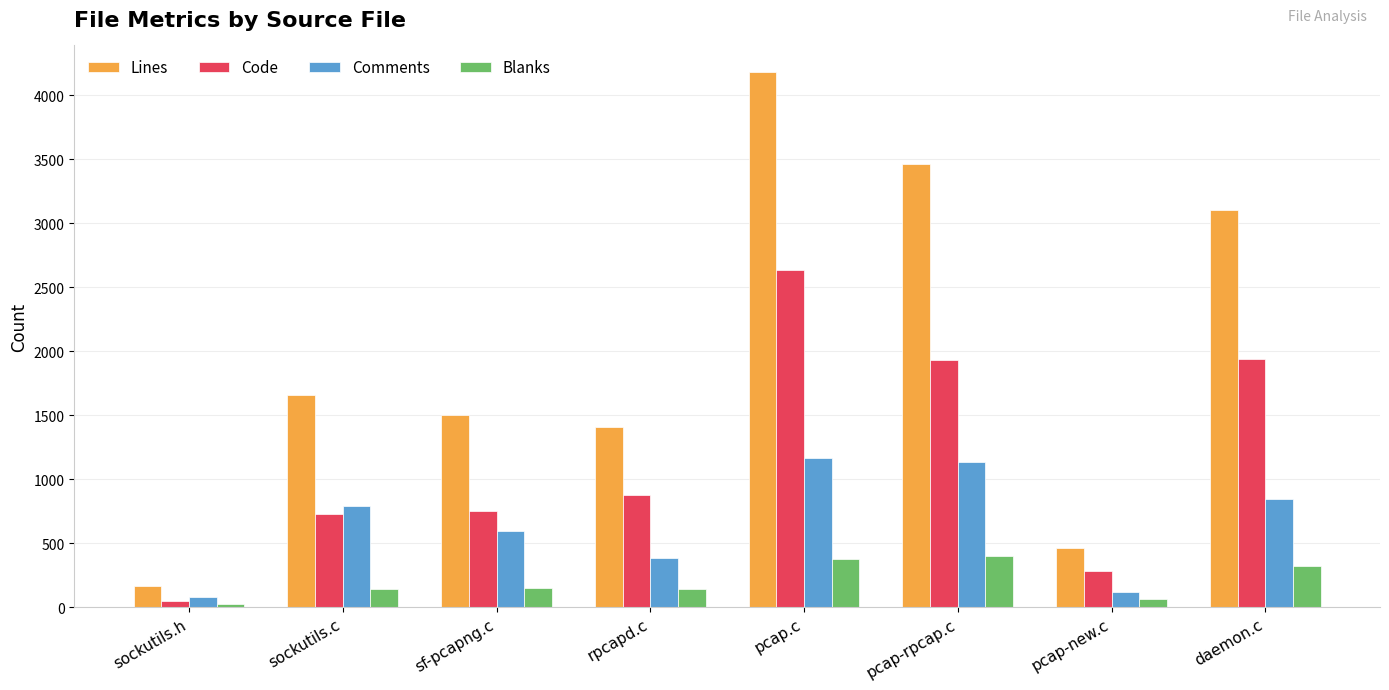

What is the value of the Code bar at the 4th from the left?

875